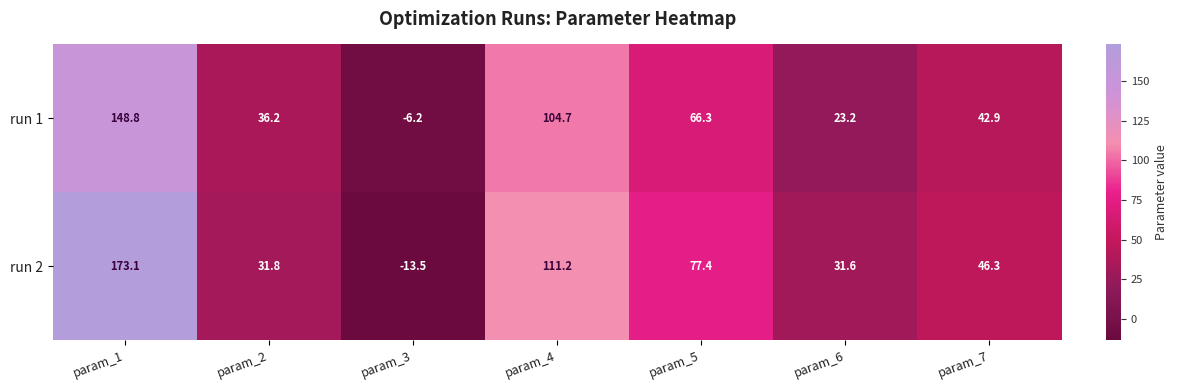

Which series has the largest total across all categories?

run 2